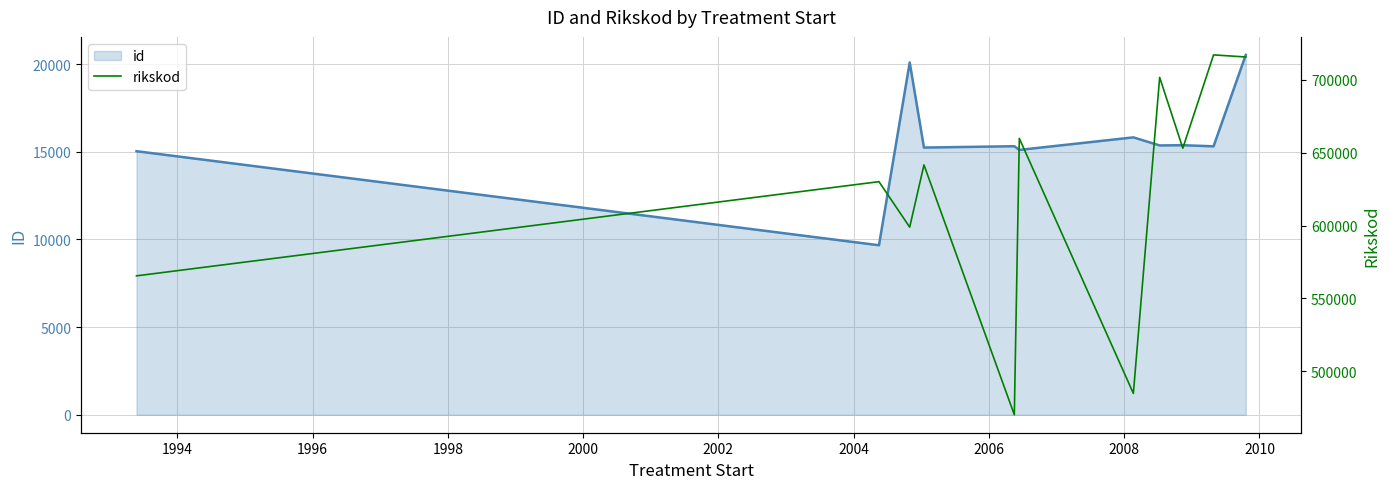

How many lines are shown in the chart?

2